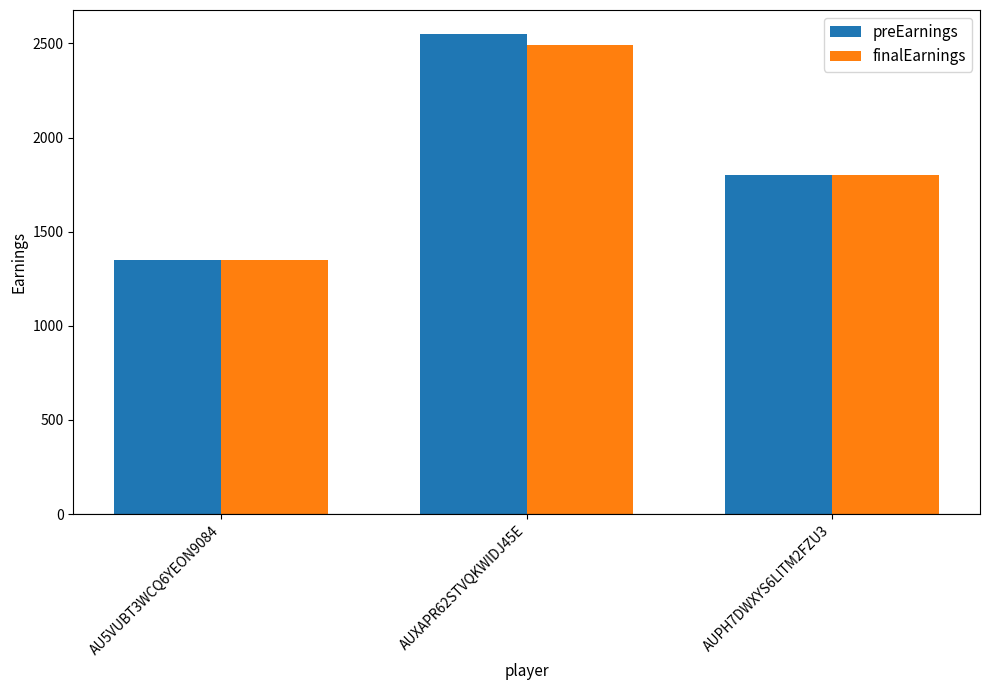

How many finalEarnings values are between 1350 and 2490?

3